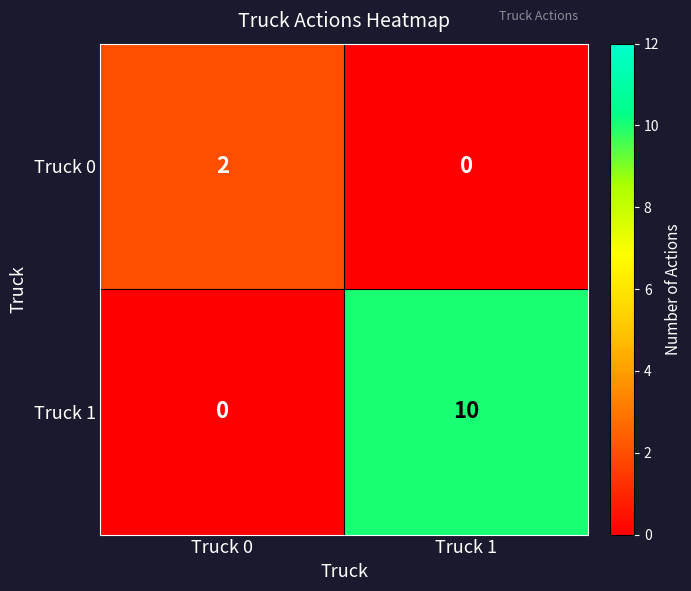

Rank the series by their average value, from highest to lowest.

Truck 1, Truck 0